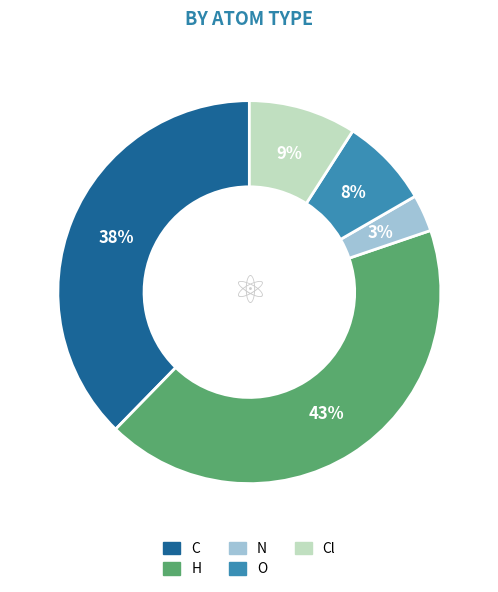

To the nearest percent, what is the average slice percentage?

20%